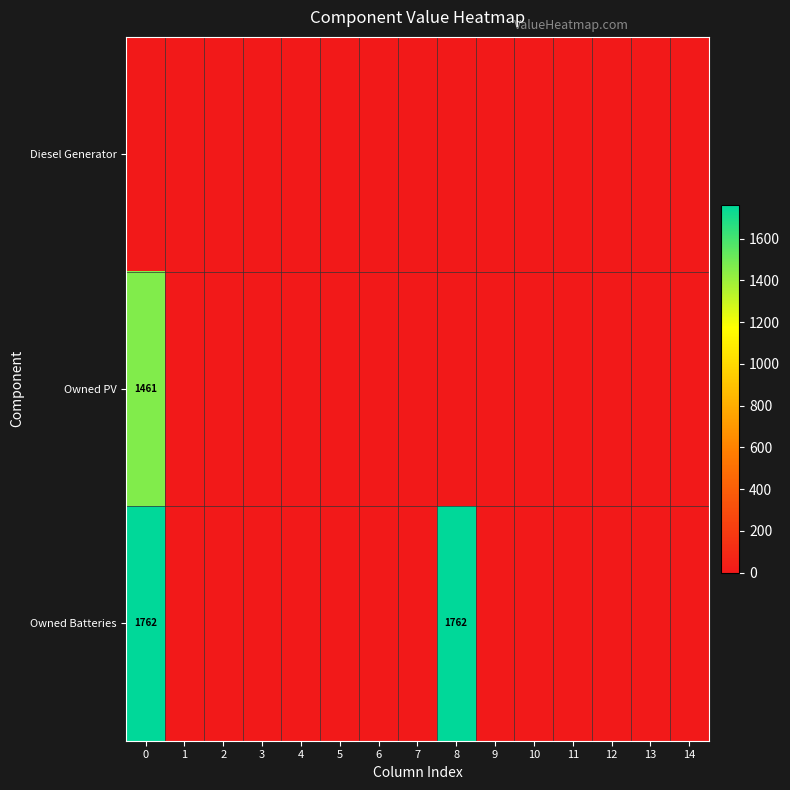

Is it true that Owned PV equals 0 at 3?

True